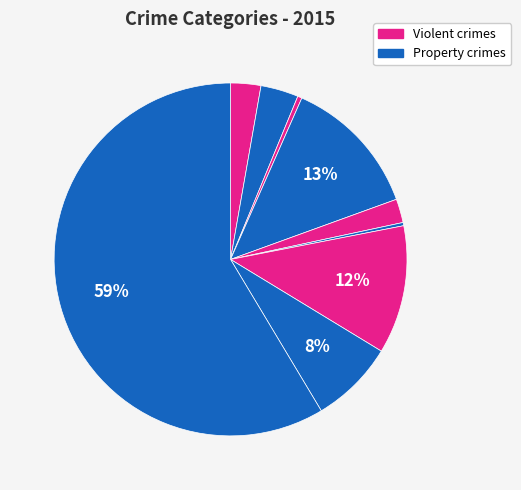

Count the number of slices in the pie.

9